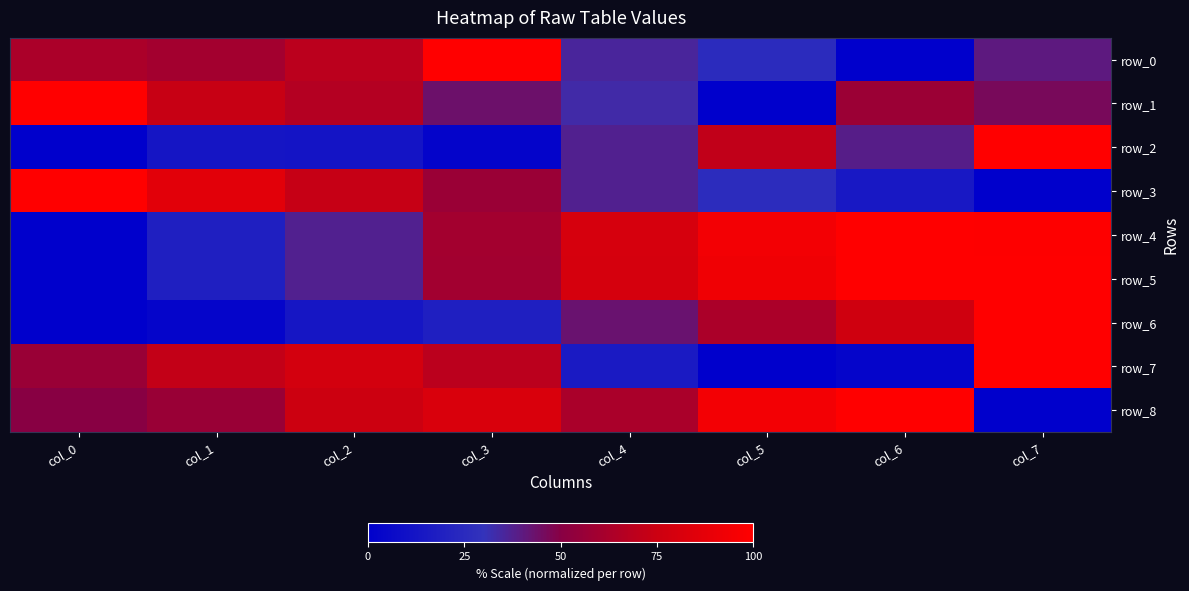

How many positive values does the row_0 series have?

7